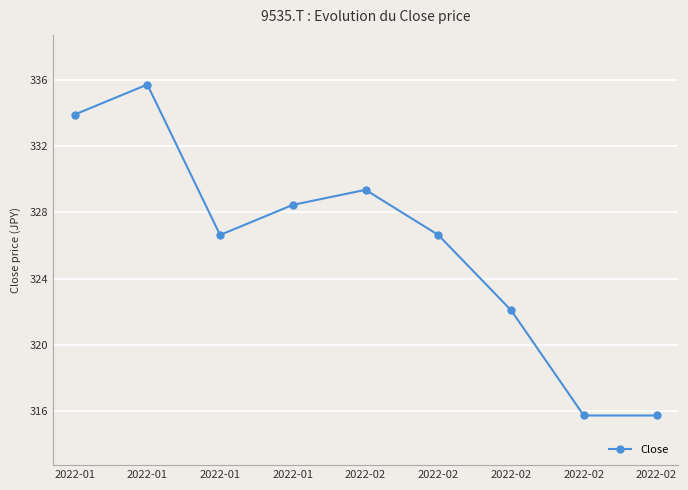

True or false: the data shows 315.7 at 2022-02.

True